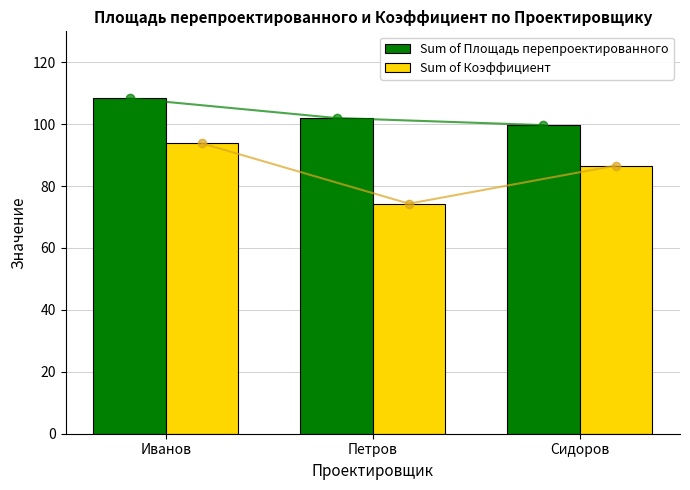

True or false: Sum of Коэффициент has a value of 93.8 at Иванов.

True